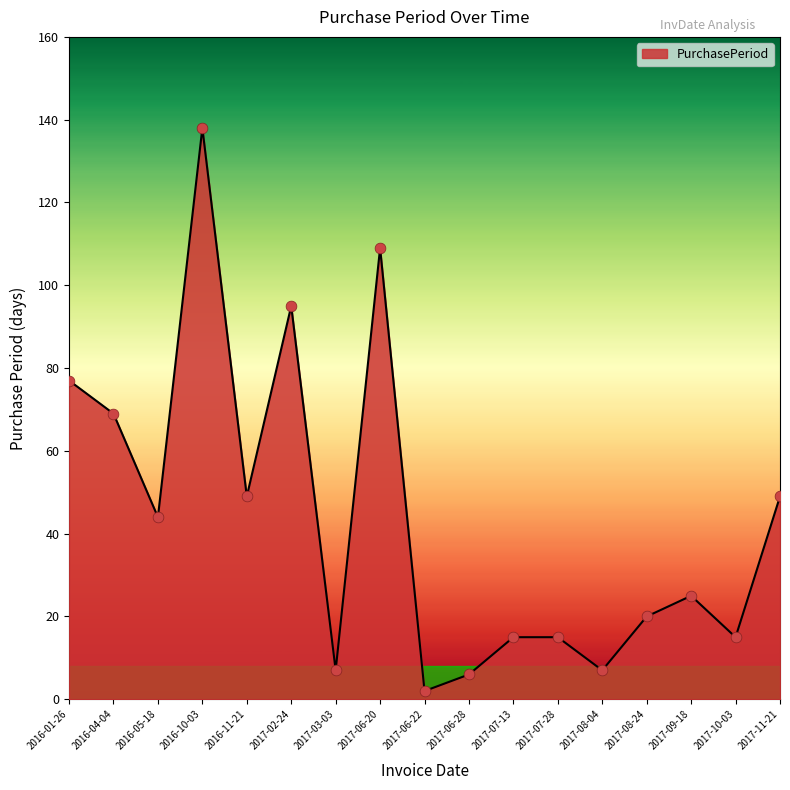

What is the change in value from 2016-01-26 to 2017-02-24?

+18